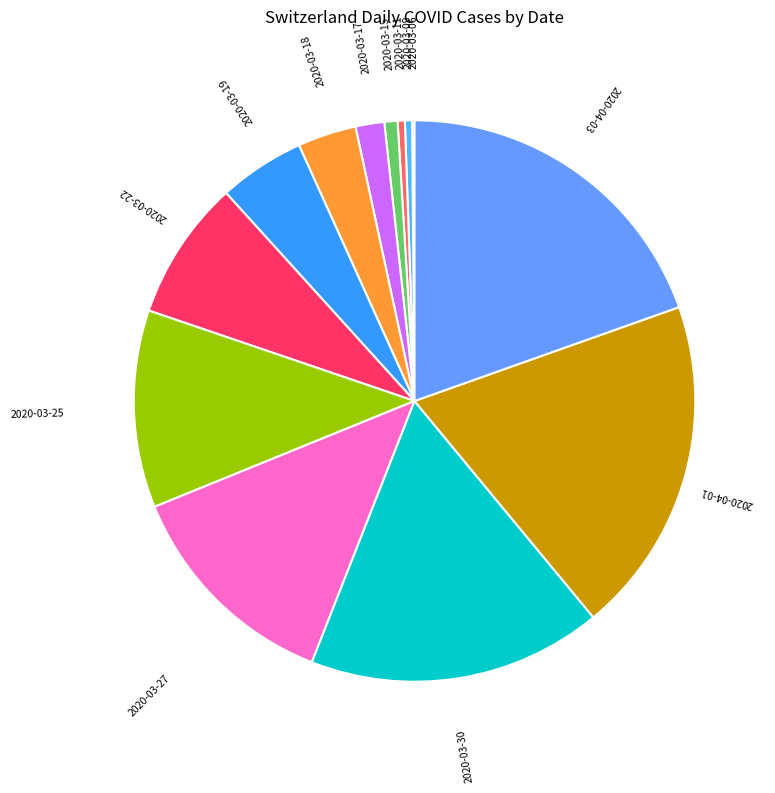

Do 2020-03-15 and 2020-03-18 together represent more than half of the pie?

No